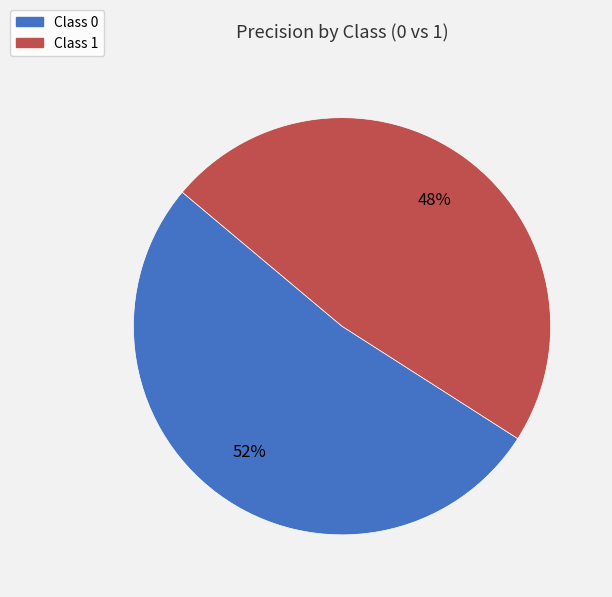

To the nearest percent, what is the average slice percentage?

50%